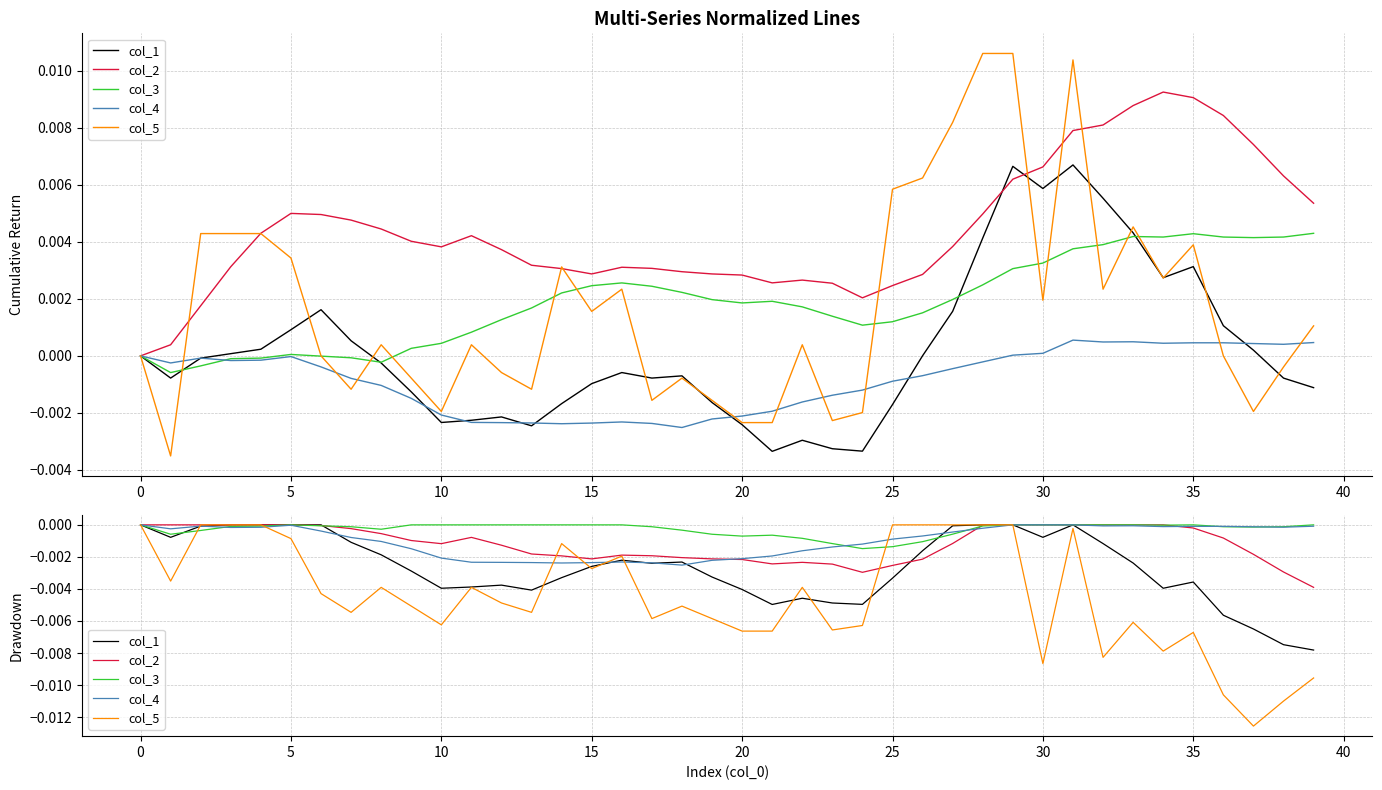

Is it true that col_4 equals -0.0 at 15?

False